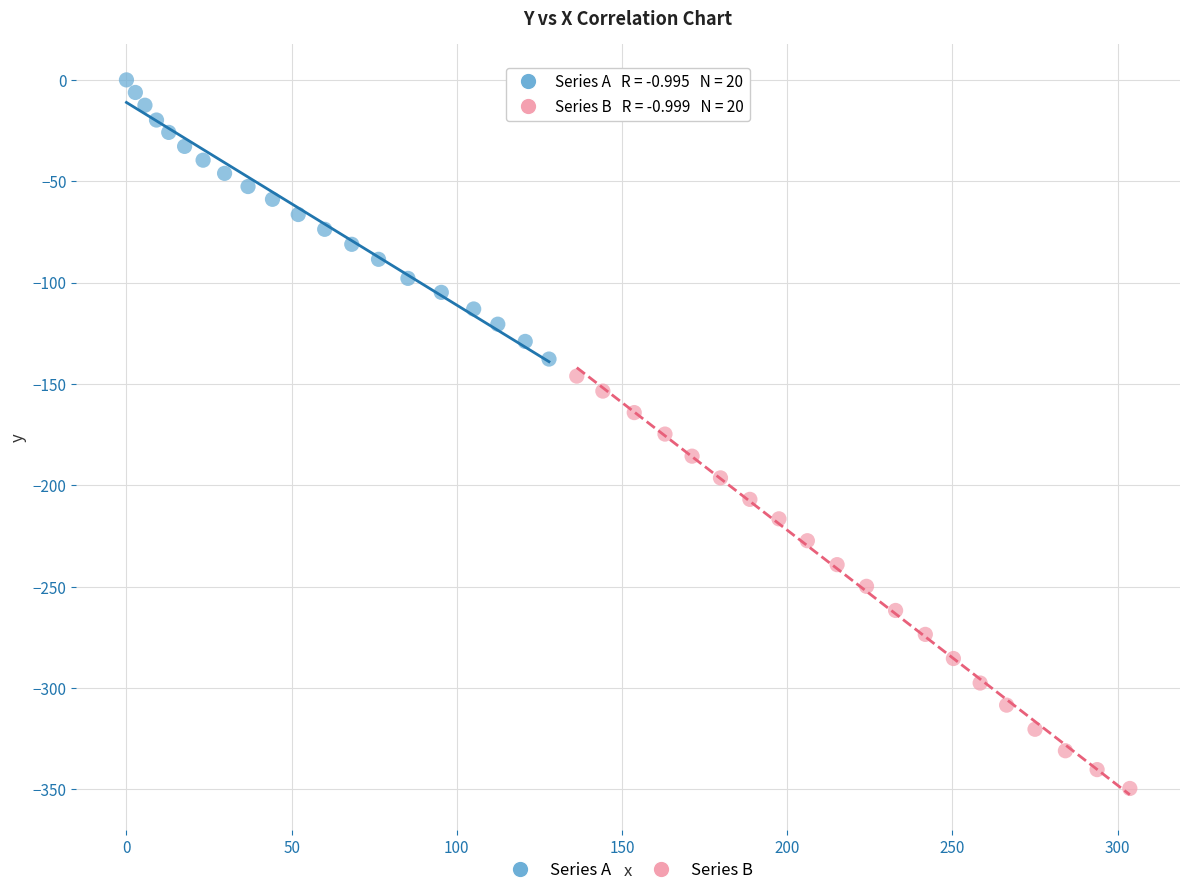

Which series reaches the minimum Y coordinate?

Series B